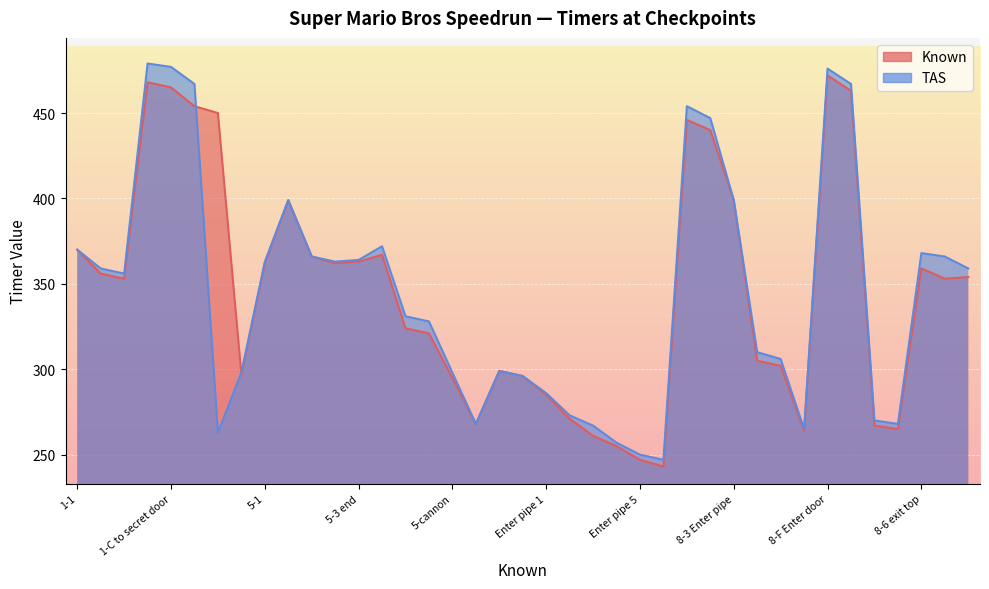

Reading left to right, transcribe all the data shown in this chart.

Known: 1-1=370	1-2 to first pipe=356	1-2 end=353	1-C first door=468	1-C to secret door=465	into pipe=454	1-C end=450	1-P=297	5-1=362	5-2 enter pipe=399	5-2 exit pipe=366	5-2 end=362	5-3 end=363	5-G enter door=367	5-G enter door=324	5-G end=321	5-cannon=295	8-1=268	8-2 enter pipe=299	Hit ?=296	Enter pipe 1=285	Enter pipe 2=271	Enter pipe 3=261	Enter pipe 4=255	Enter pipe 5=247	8-2 End=243	8-F enter door=446	8-F defeat boss=440	8-3 Enter pipe=399	Enter pipe 6=305	8-3 end=302	8-4 end=264	8-F Enter door=472	8-F end=463	8-5 enter pipe=267	8-5 end=265	8-6 exit top=359	8-6 end=353	8-7 end=354
TAS: 1-1=370	1-2 to first pipe=359	1-2 end=356	1-C first door=479	1-C to secret door=477	into pipe=467	1-C end=263	1-P=298	5-1=363	5-2 enter pipe=399	5-2 exit pipe=366	5-2 end=363	5-3 end=364	5-G enter door=372	5-G enter door=331	5-G end=328	5-cannon=298	8-1=268	8-2 enter pipe=299	Hit ?=296	Enter pipe 1=286	Enter pipe 2=273	Enter pipe 3=267	Enter pipe 4=257	Enter pipe 5=250	8-2 End=247	8-F enter door=454	8-F defeat boss=447	8-3 Enter pipe=399	Enter pipe 6=310	8-3 end=306	8-4 end=265	8-F Enter door=476	8-F end=467	8-5 enter pipe=270	8-5 end=268	8-6 exit top=368	8-6 end=366	8-7 end=359